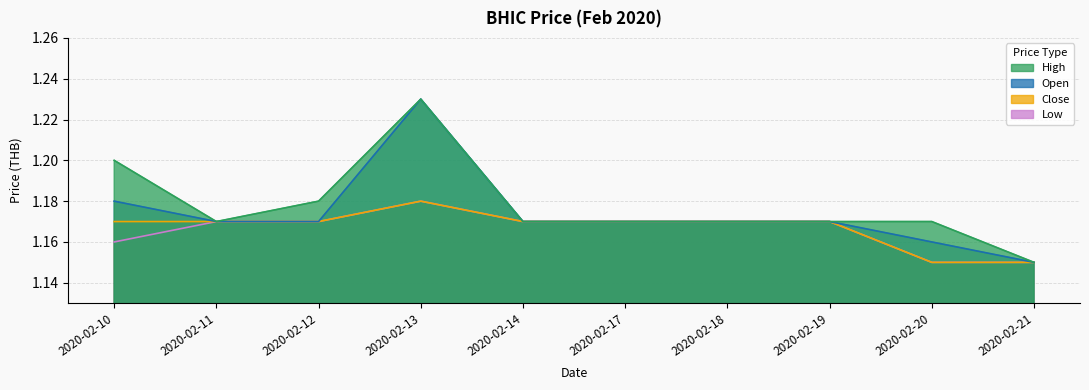

What is the sum of the low values at 2020-02-13 and 2020-02-14?

2.3